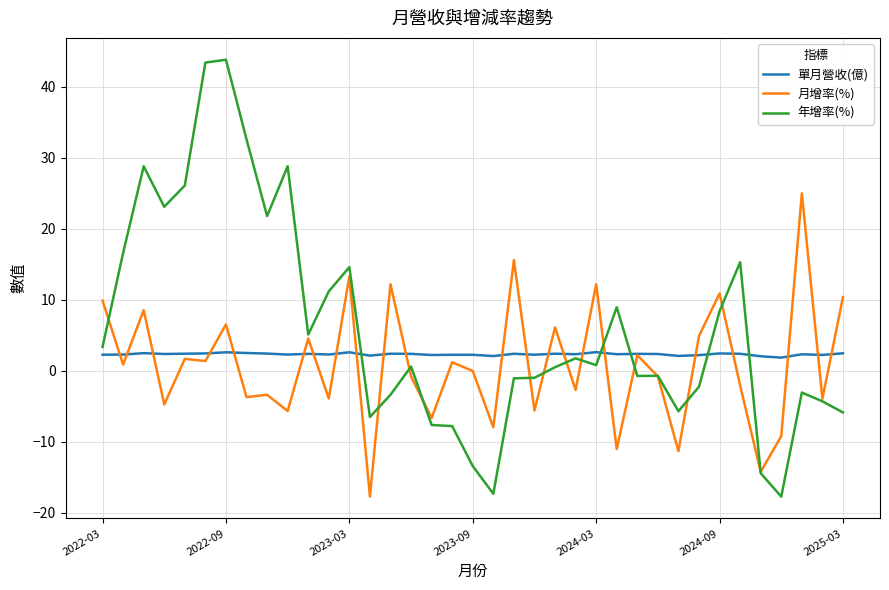

Does the chart have visible grid lines?

Yes